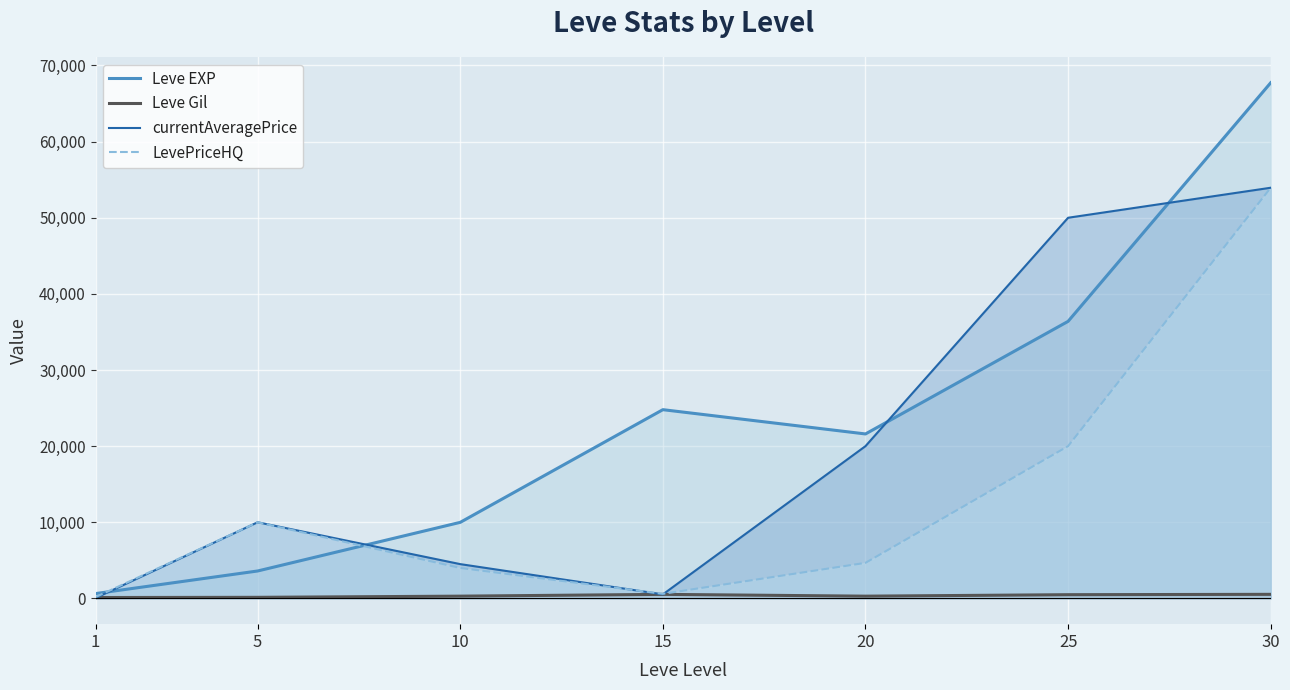

What is the spread (max minus min) of values at 20?

21308.0